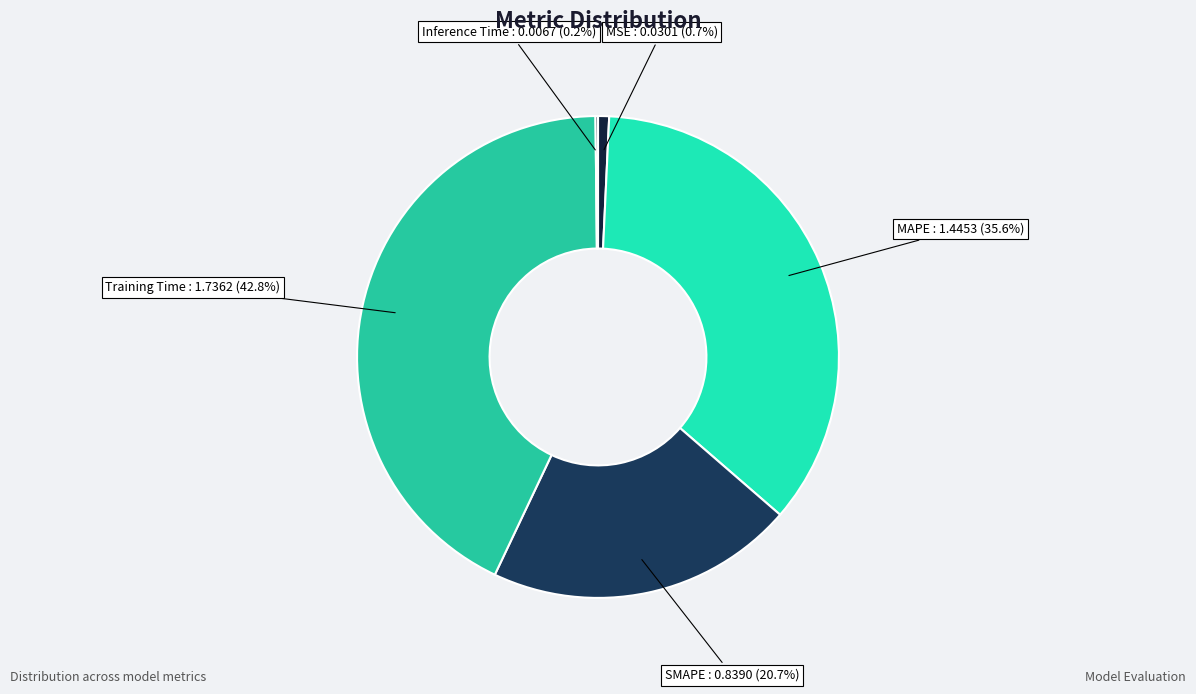

Do Training Time and MAPE together represent more than half of the pie?

Yes